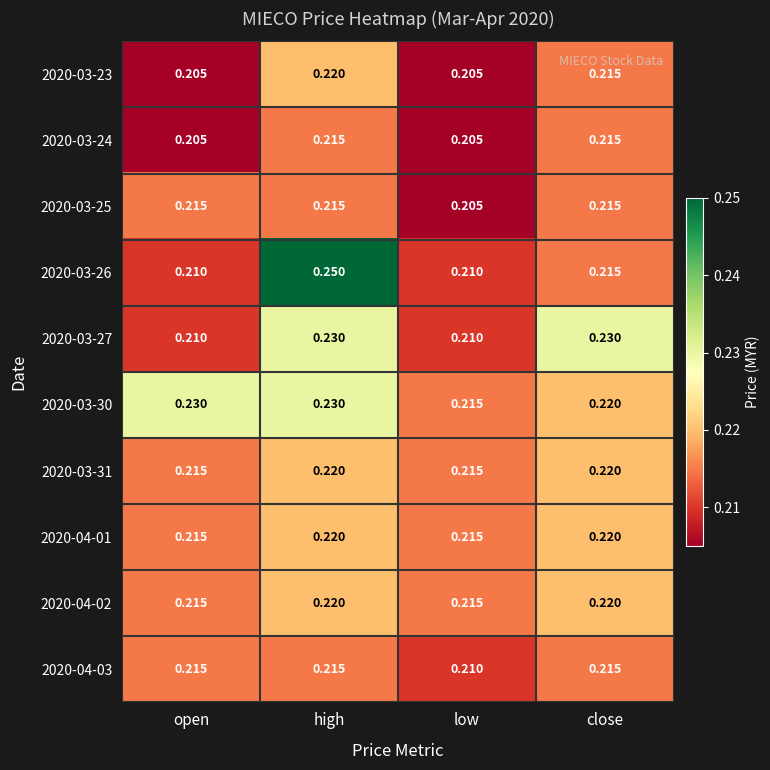

Is the value of 2020-03-23 at high greater than the value of 2020-03-26 at low?

Yes